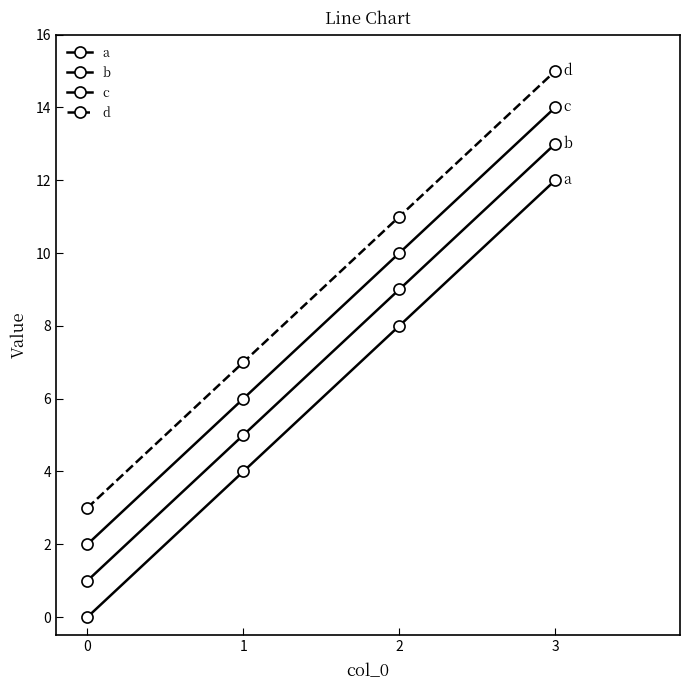

True or false: c and a cross at least once.

False